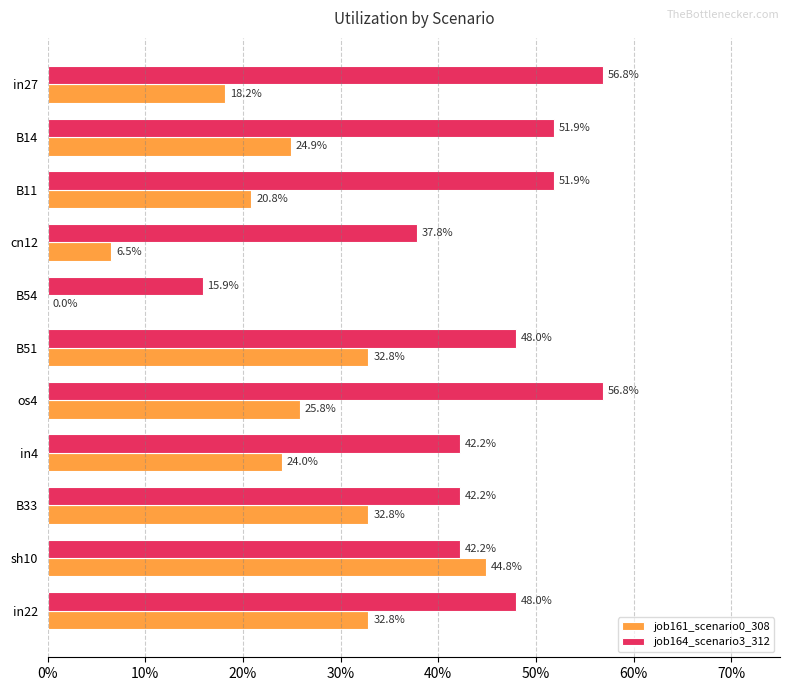

How many data points in job161_scenario0_308 are above 0?

10